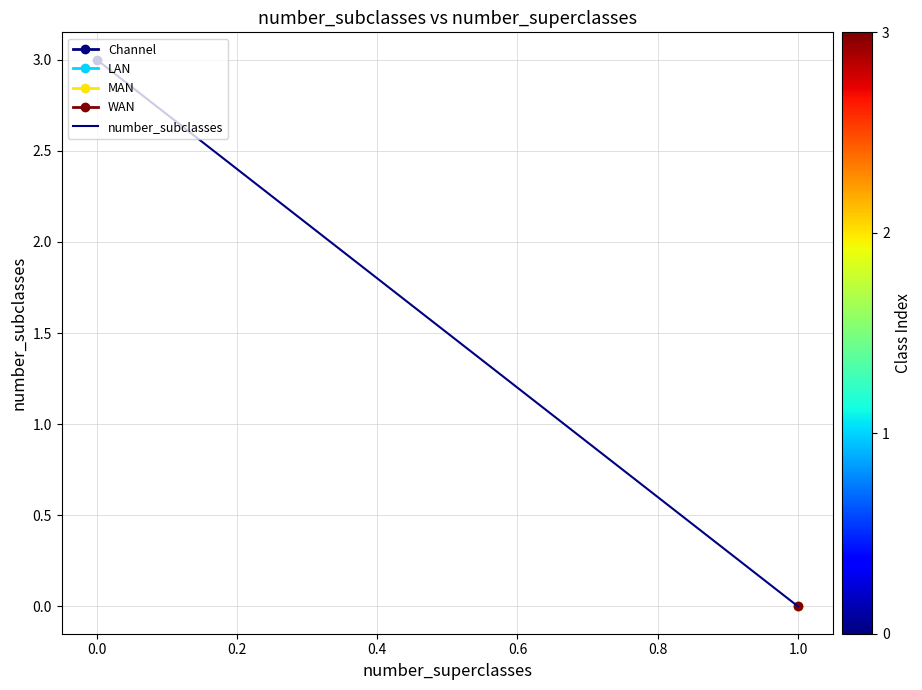

What is the average value?

1